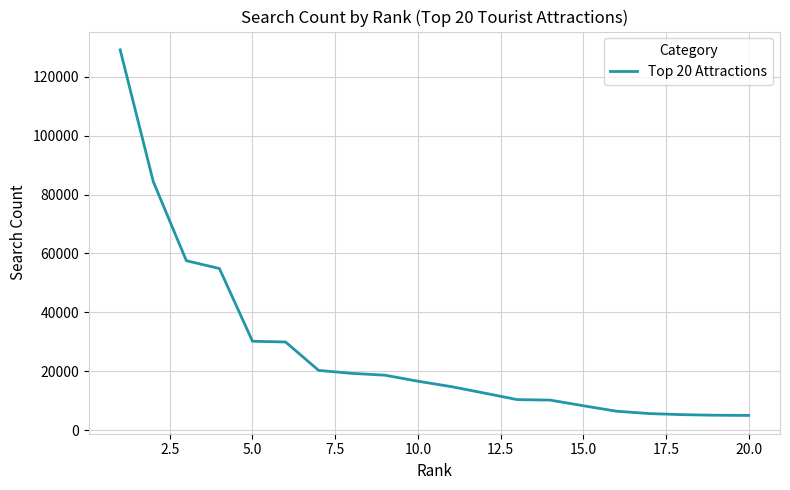

What is the maximum value shown in the chart?

129120